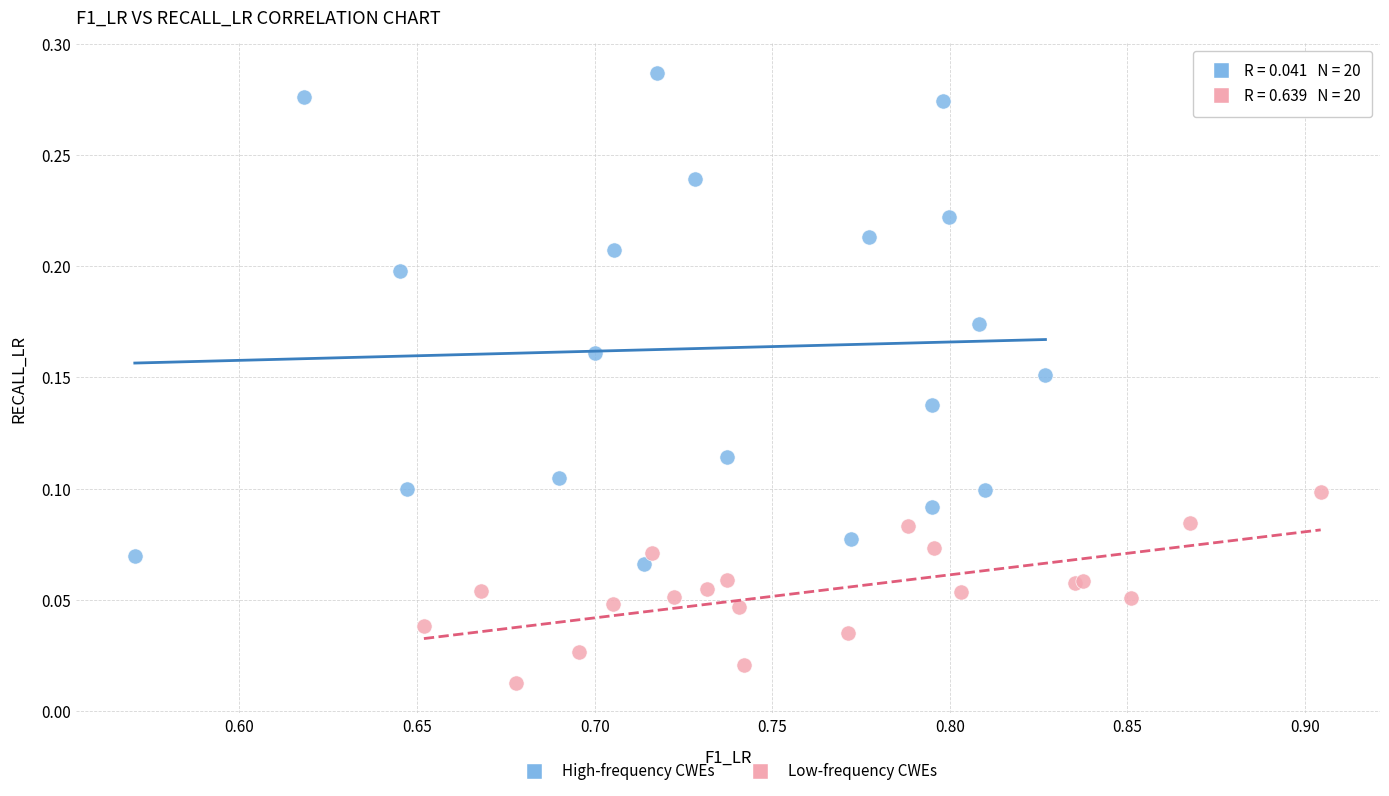

Which series has the widest spread of Y values?

High-frequency CWEs